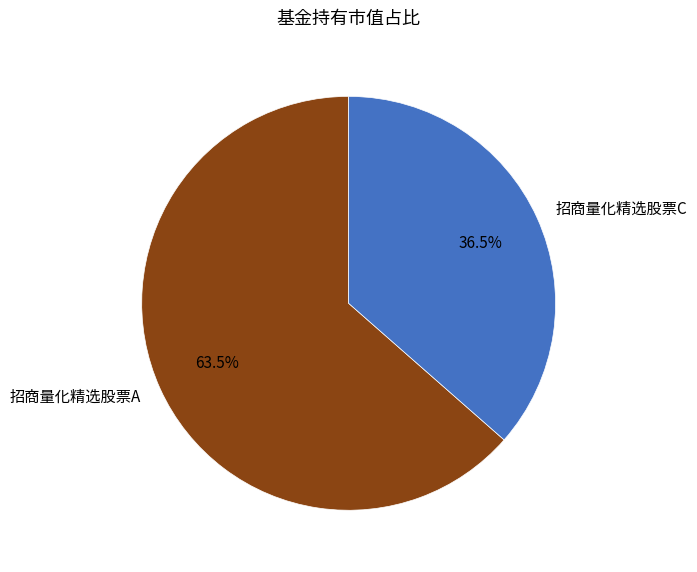

Does 招商量化精选股票A account for over 50% of the chart?

Yes